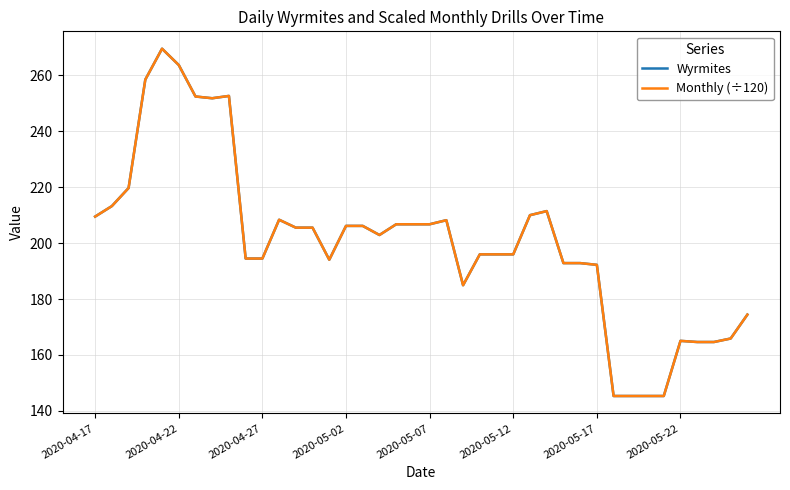

Which series has the widest spread of values?

Wyrmites